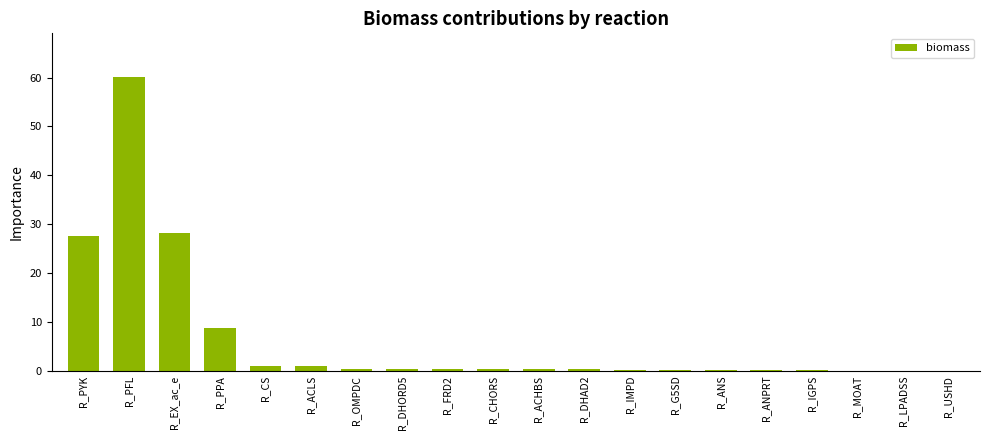

What is the maximum value shown in the chart?

60.1